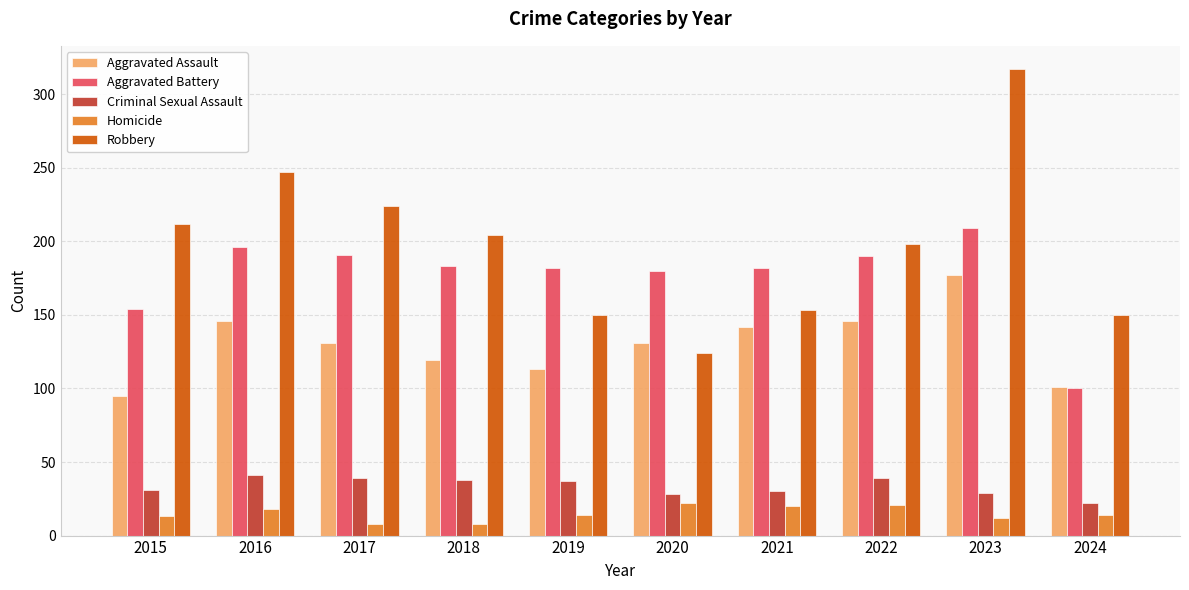

List the series in order of their peak value, lowest first.

Homicide, Criminal Sexual Assault, Aggravated Assault, Aggravated Battery, Robbery